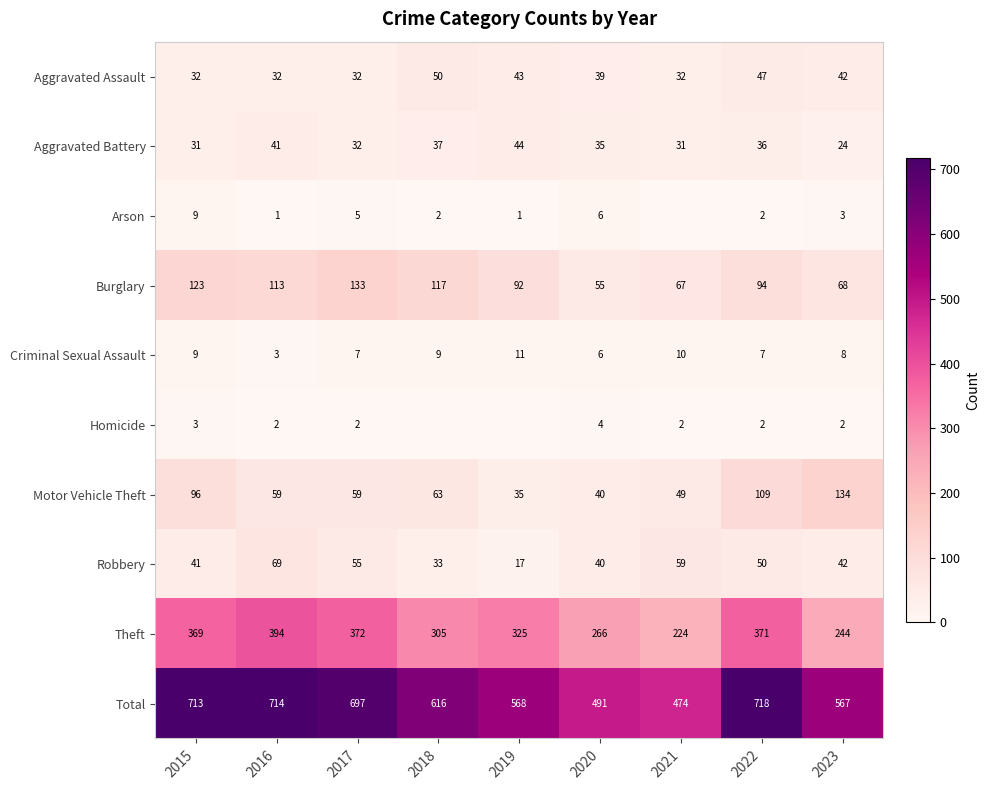

What value does the Criminal Sexual Assault series have at 2018?

9